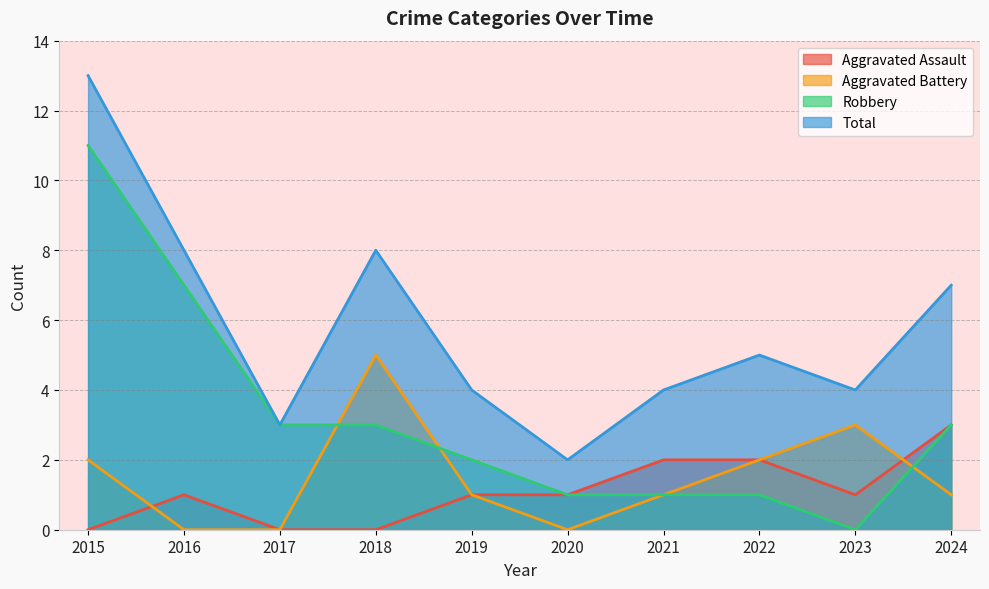

Reading right to left, list all the values displayed in this chart.

Aggravated Assault: 2024=3	2023=1	2022=2	2021=2	2020=1	2019=1	2018=0	2017=0	2016=1	2015=0
Aggravated Battery: 2024=1	2023=3	2022=2	2021=1	2020=0	2019=1	2018=5	2017=0	2016=0	2015=2
Robbery: 2024=3	2023=0	2022=1	2021=1	2020=1	2019=2	2018=3	2017=3	2016=7	2015=11
Total: 2024=7	2023=4	2022=5	2021=4	2020=2	2019=4	2018=8	2017=3	2016=8	2015=13